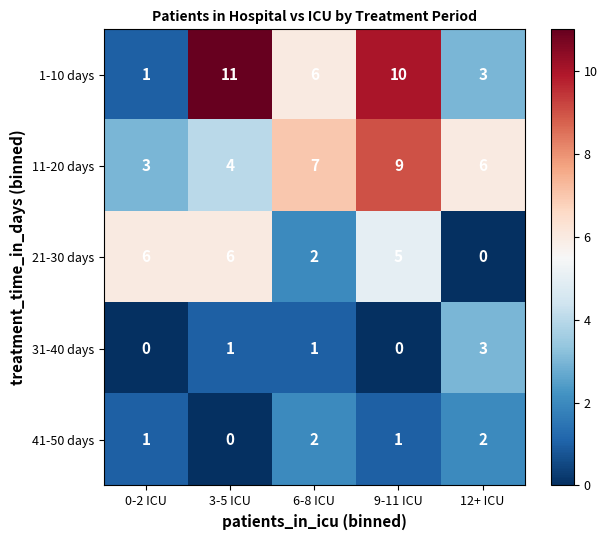

Which series has the widest spread of values?

1-10 days